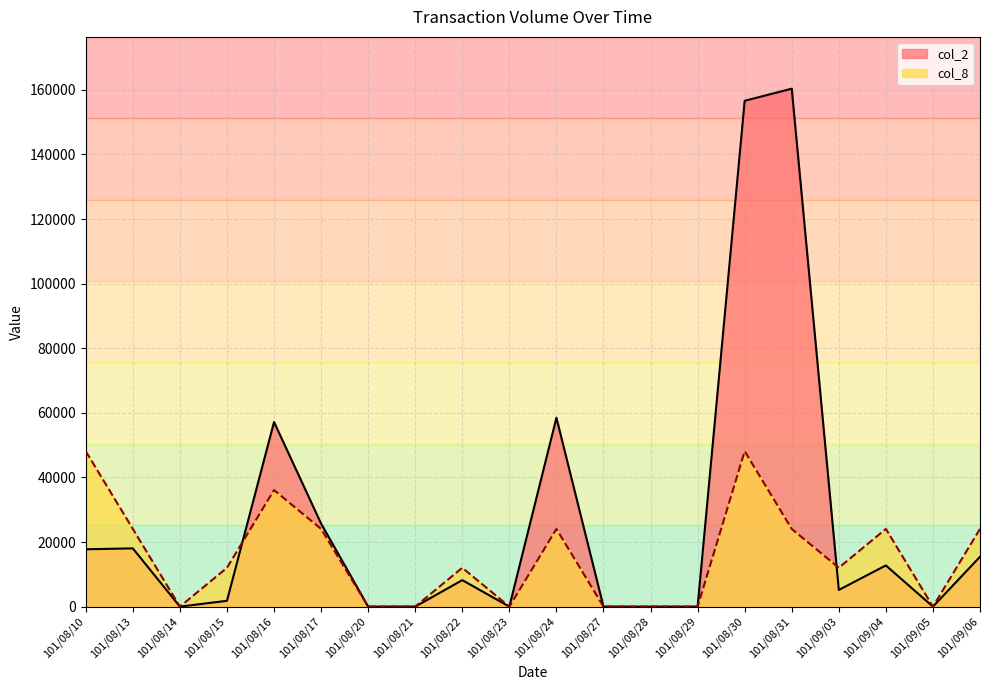

How many values in the col_2 series exceed 8200?

9